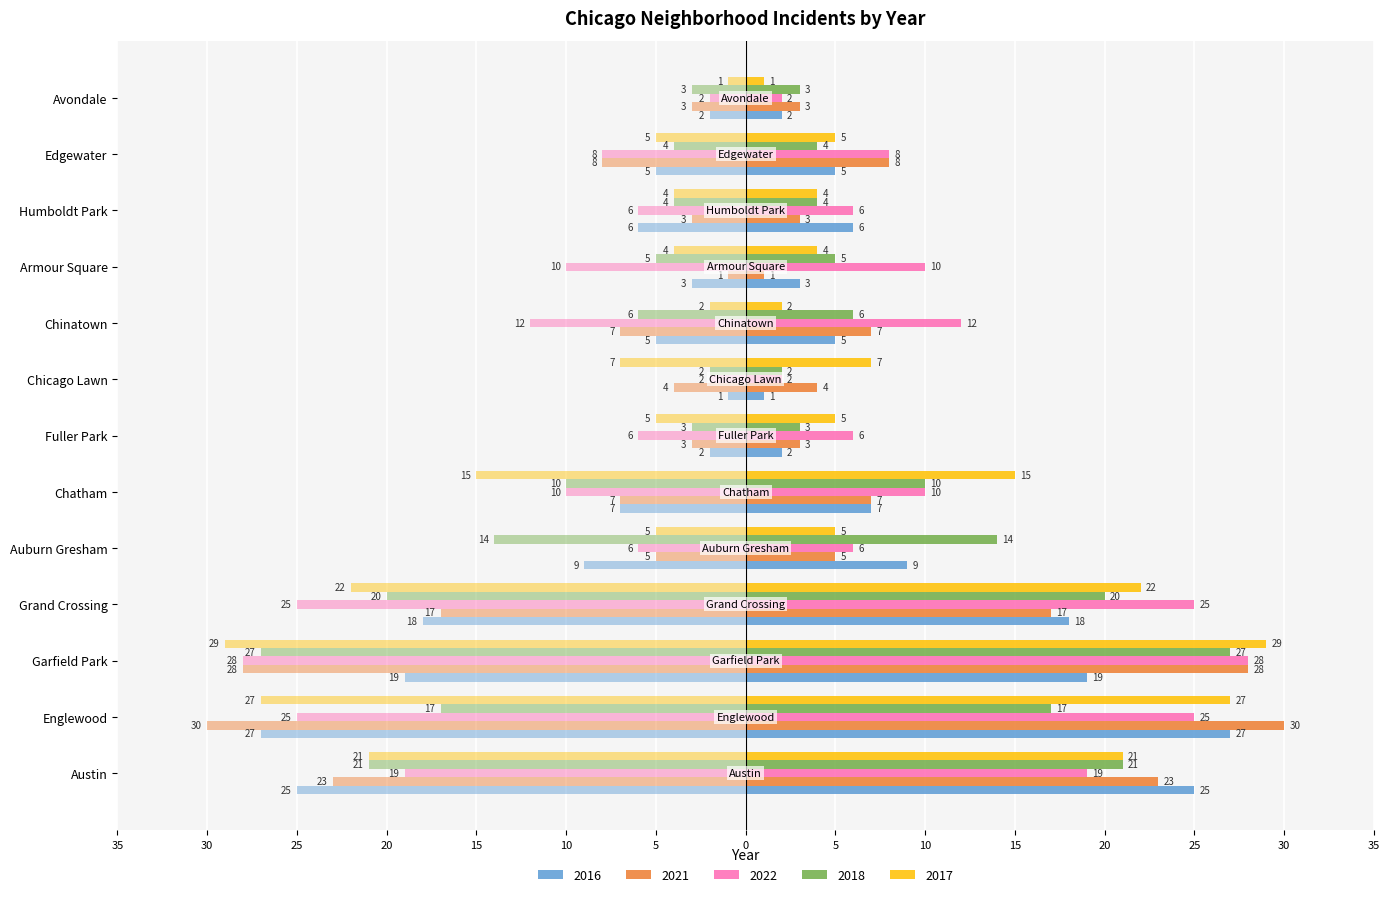

At which category is the sum across all series the highest?

Garfield Park